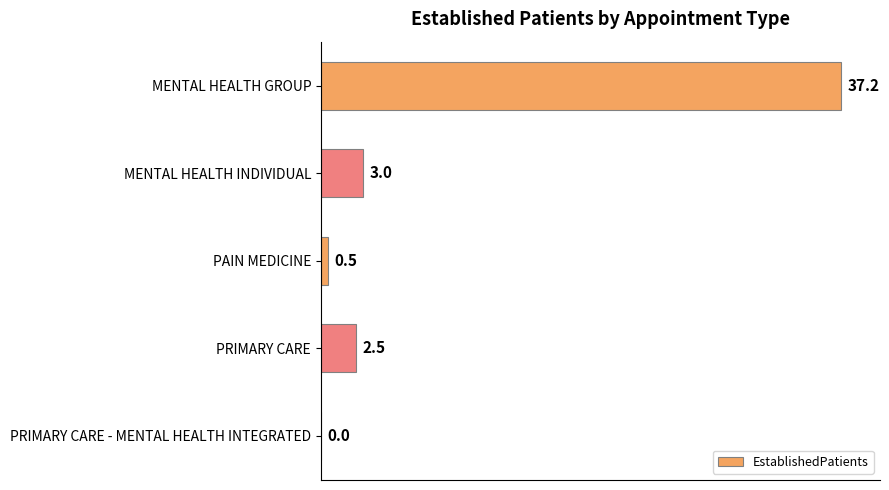

What is the sum of all values?

43.2